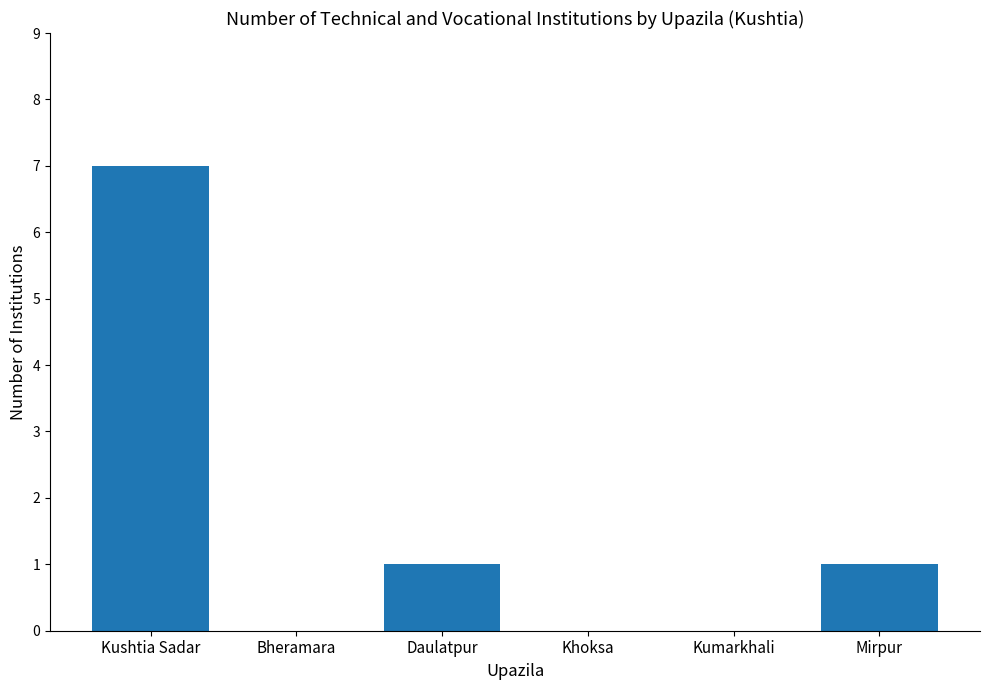

How many distinct data groups are displayed?

1